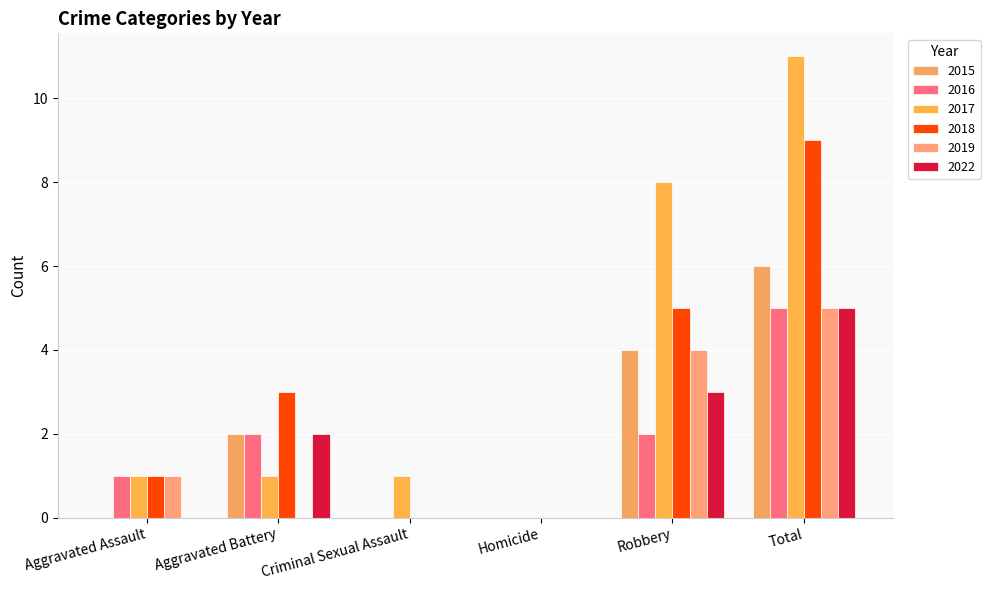

How many data points does each series have?

6